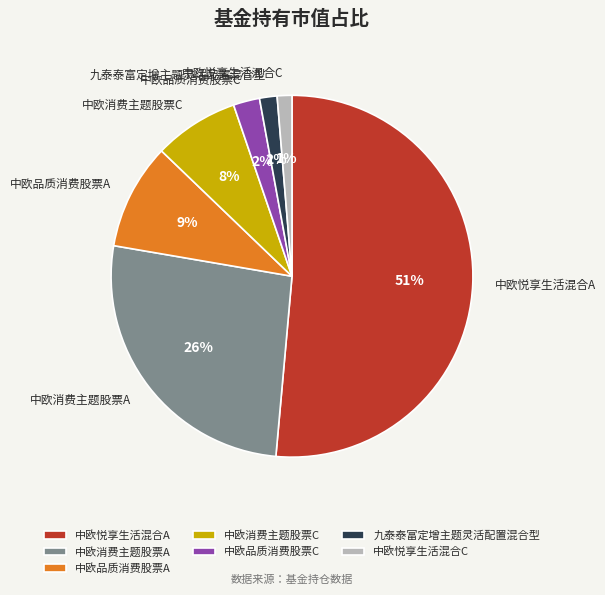

The 中欧品质消费股票C slice represents 8% of the pie. True or false?

False